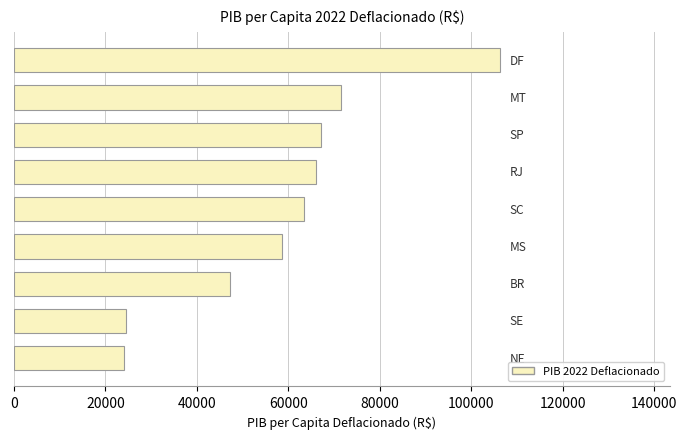

What is the difference between the second highest and minimum values?

47562.0